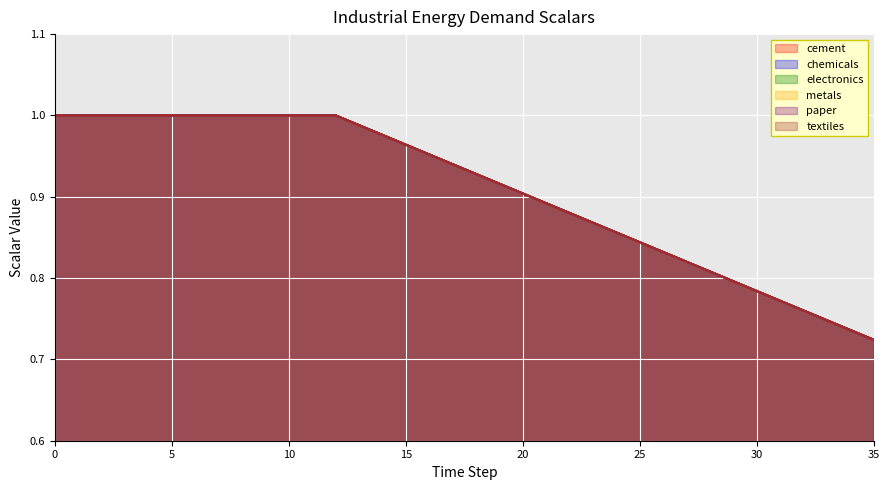

Is it true that metals equals 0.9 at 19?

True